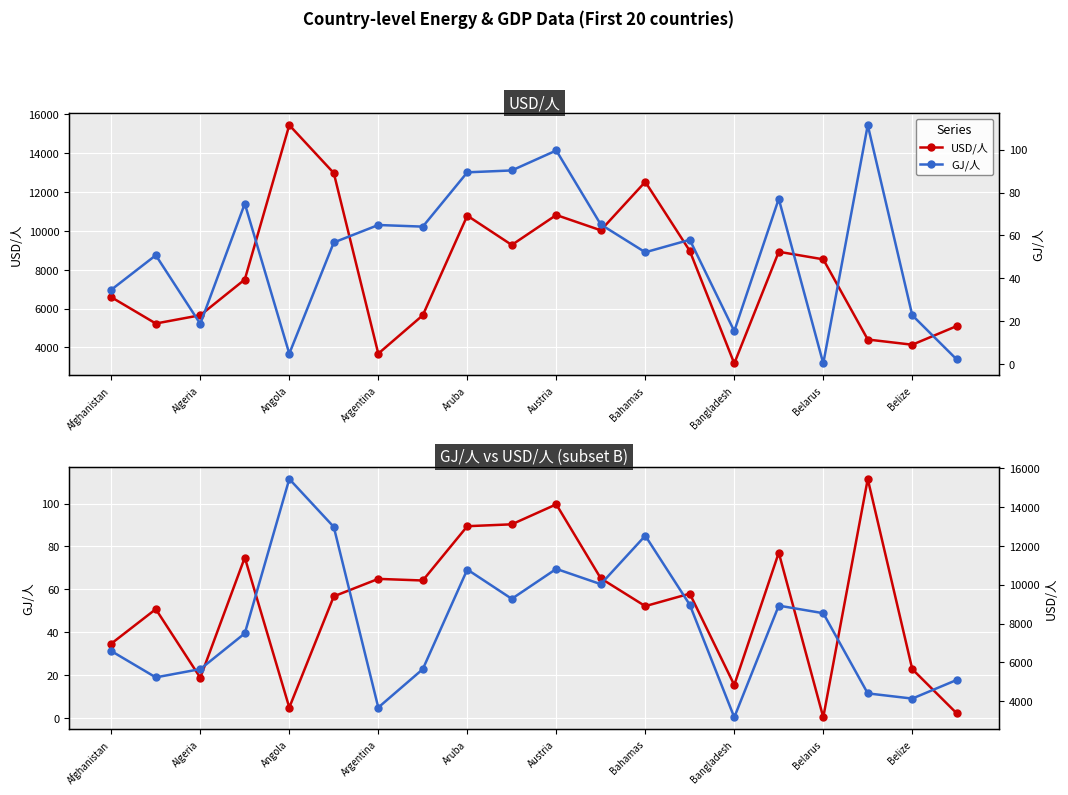

What is the lowest value of the GJ/人 series?

0.3